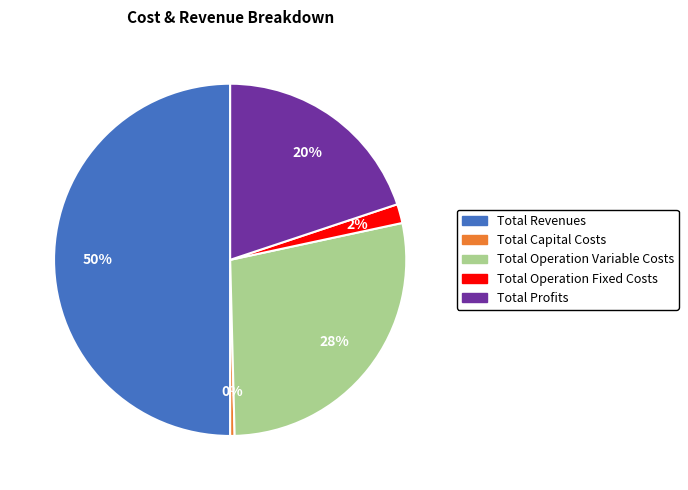

Do Total Profits and Total Capital Costs together represent more than half of the pie?

No